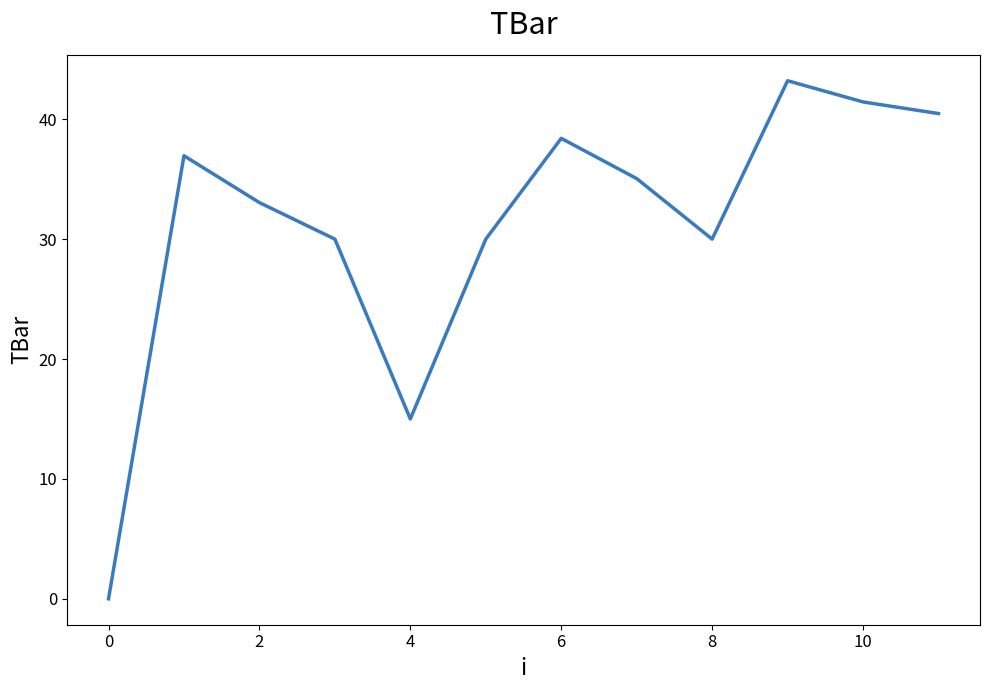

What is the difference between the maximum and minimum values?

43.2